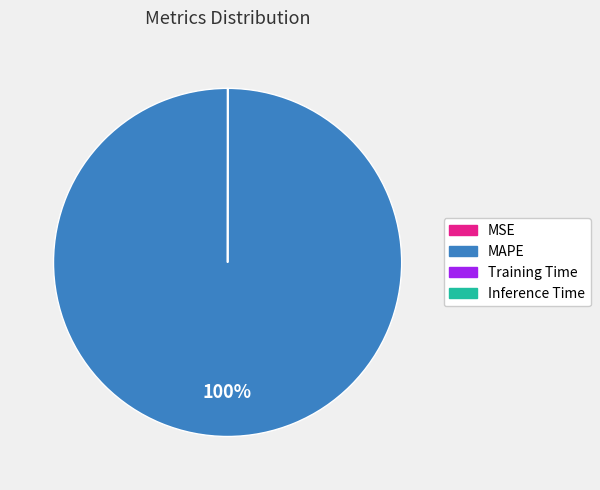

True or false: MAPE accounts for 100% of the total.

True